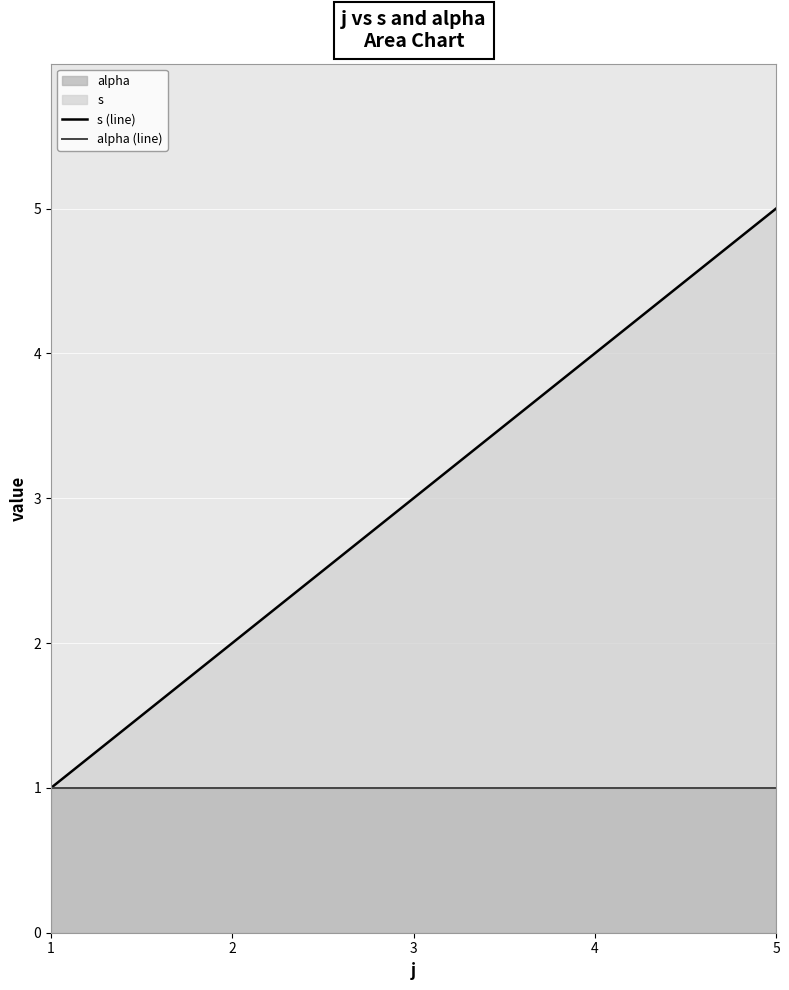

Reading right to left, transcribe all the data shown in this chart.

s (line): 5	4	3	2	1
alpha (line): 1	1	1	1	1